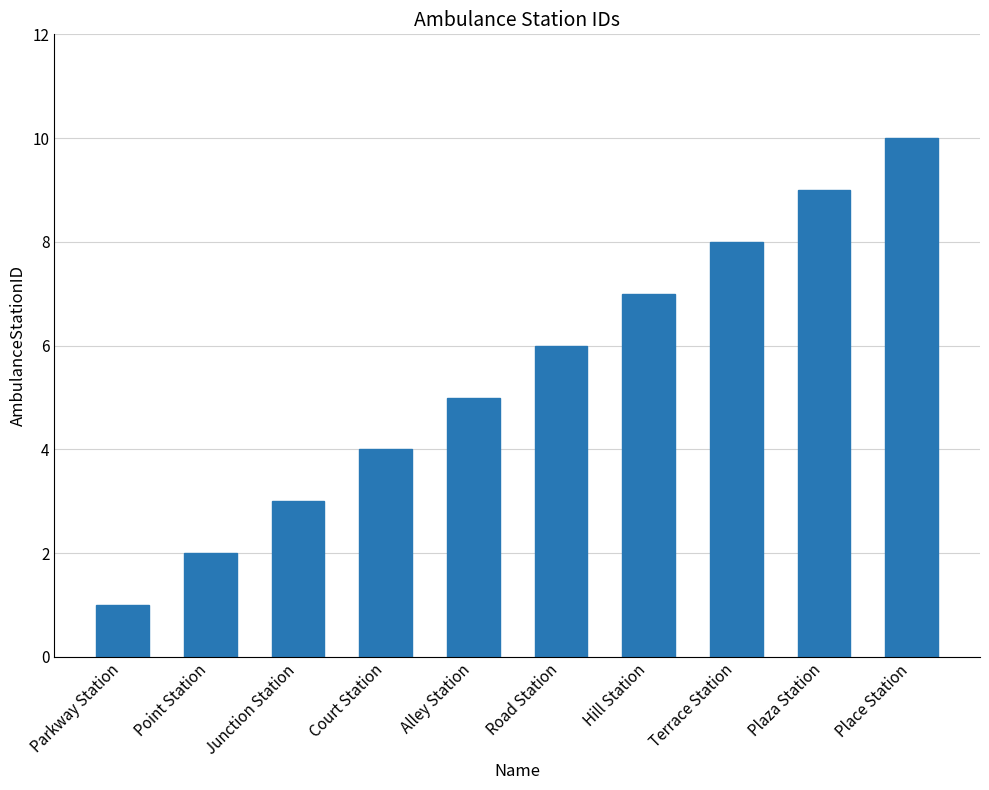

Rank the categories by value from lowest to highest.

Parkway Station, Point Station, Junction Station, Court Station, Alley Station, Road Station, Hill Station, Terrace Station, Plaza Station, Place Station